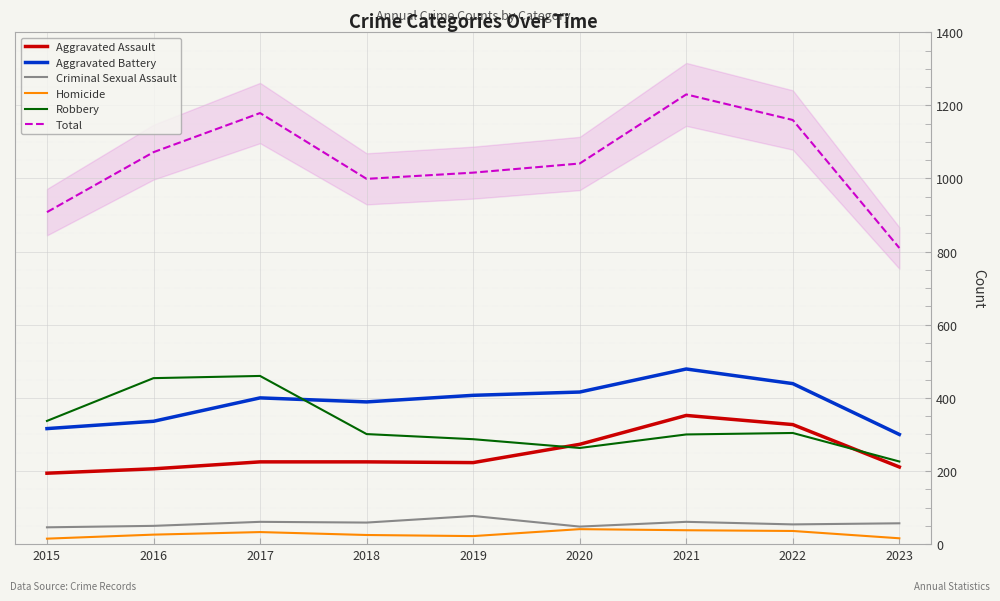

Which series has the widest spread of values?

Total